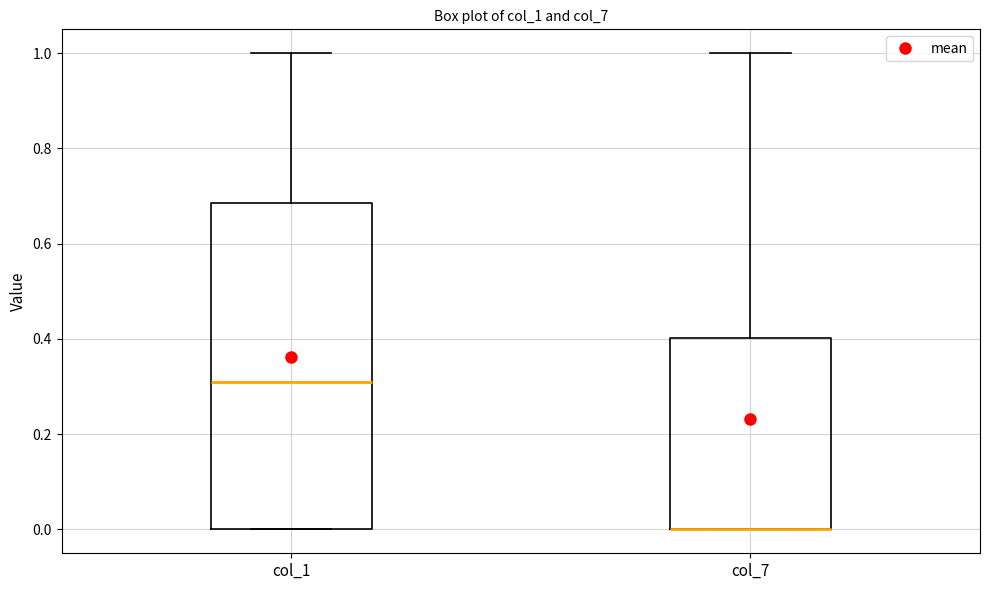

Reading left to right, read every box against the y-axis: the position of its median line, the range the box covers, and the ends of its whiskers. The values are not printed on the chart, so give them approximately, as read against the axis.

col_1: median 0.32, box 0.00 to 0.68, whiskers 0.00 to 1.00
col_7: median 0.00 (drawn on the box's lower edge), box 0.00 to 0.40, whiskers 0.00 to 1.00